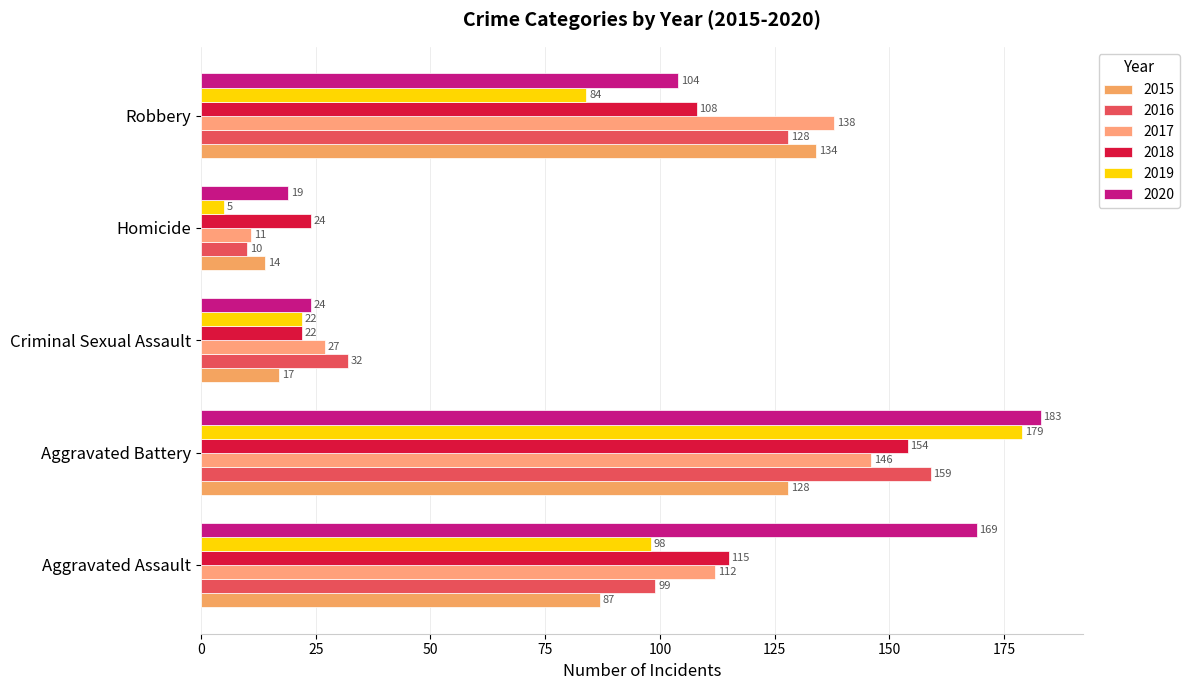

Is it true that 2019 equals 158 at Aggravated Assault?

False